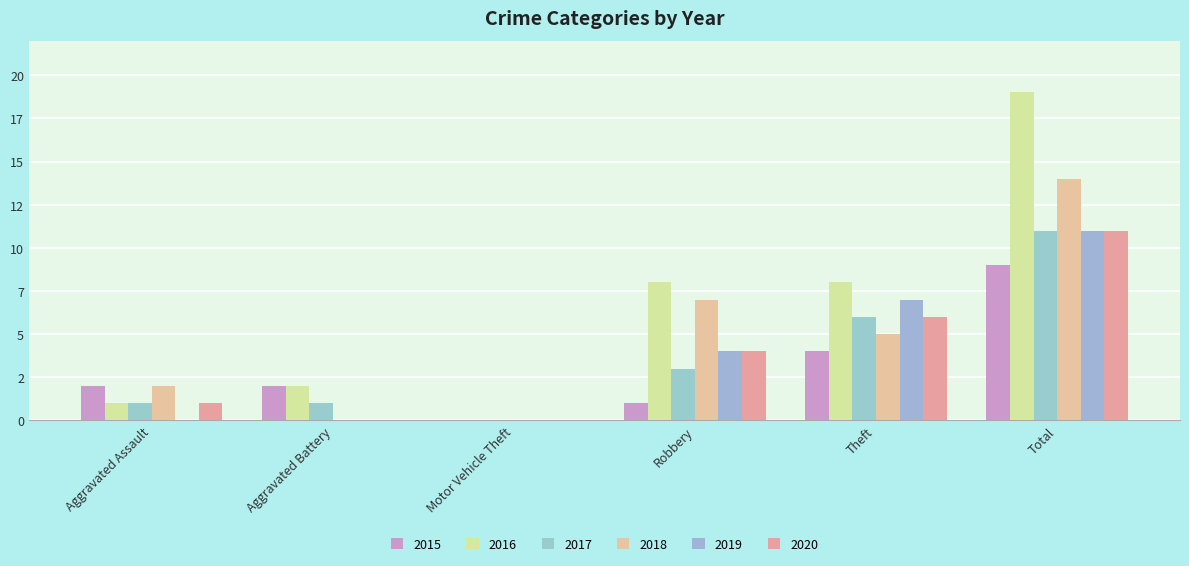

Where is 2016 nearest to the value 9?

Robbery